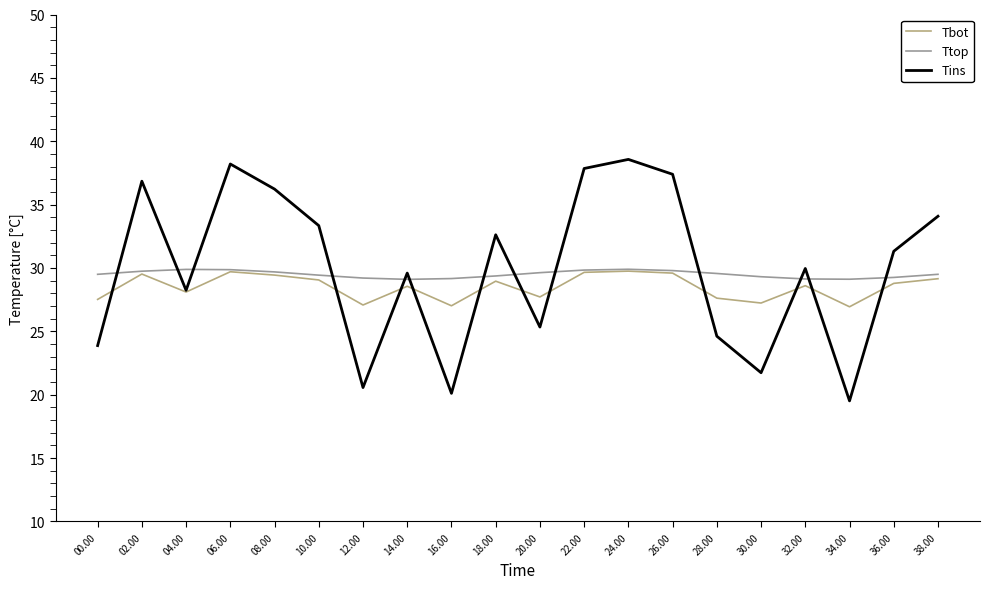

What position from the right is 10.00?

15